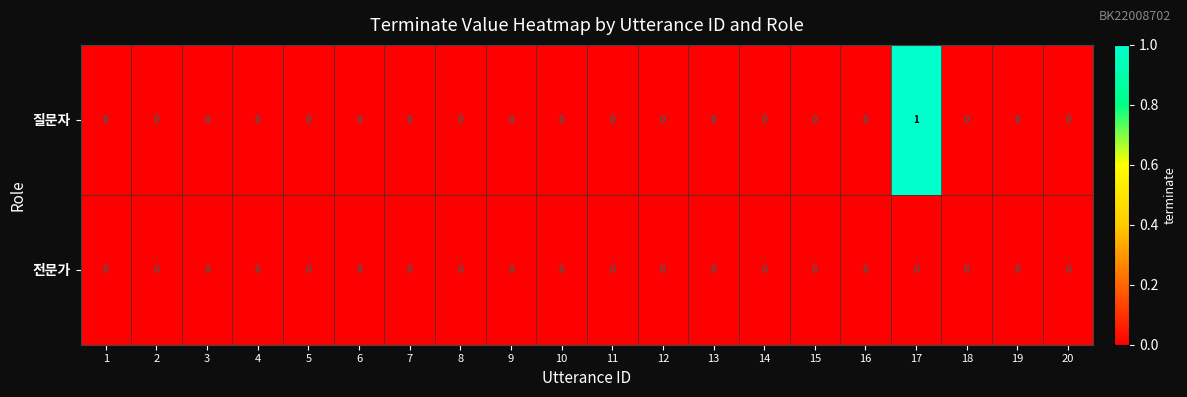

Count the number of categories in the chart.

20